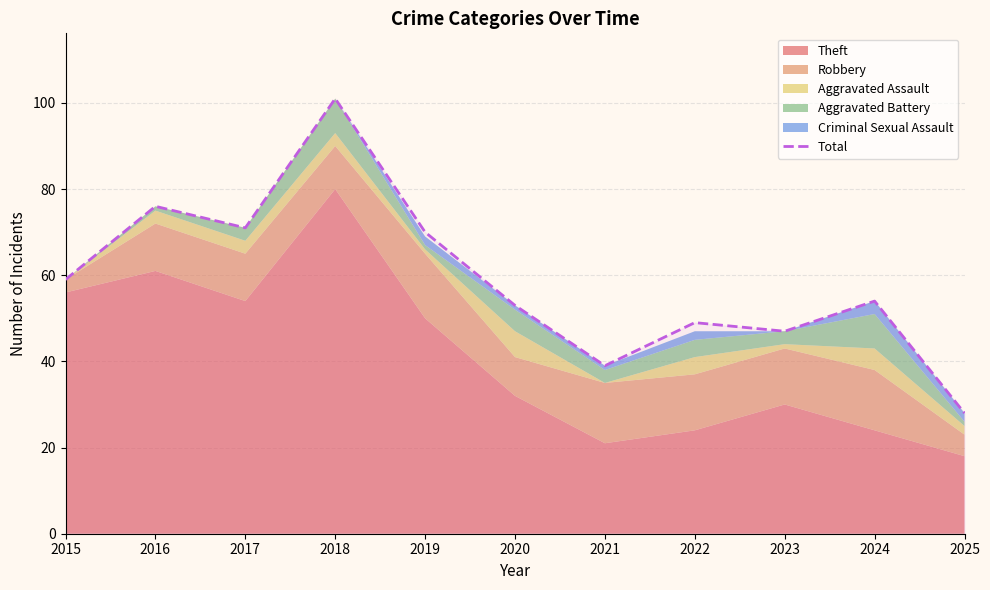

What is the greatest value displayed?

101